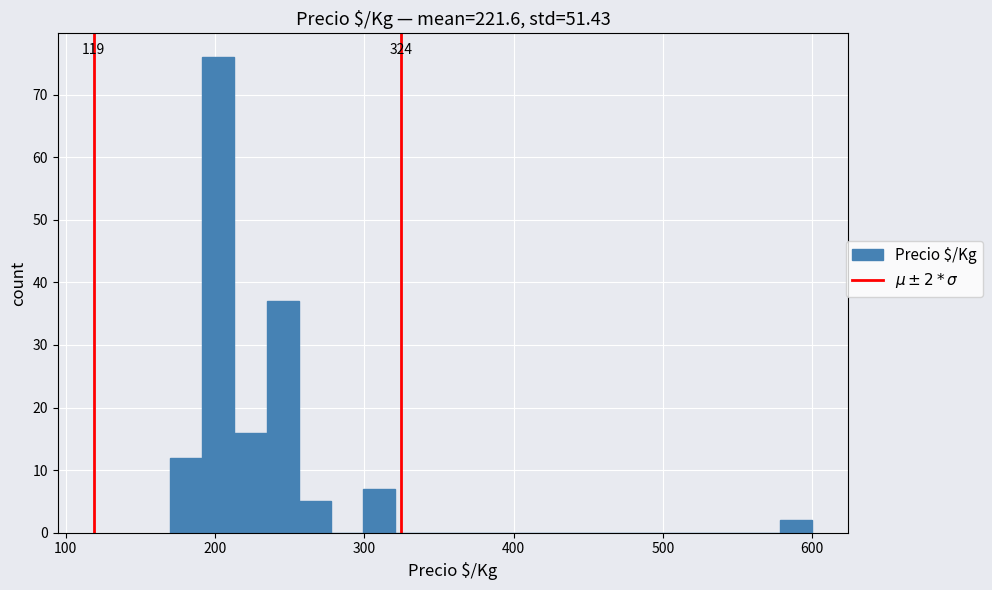

Around what value on the x-axis is the tallest bar? Give the approximate position of its centre, as read against the axis.

200